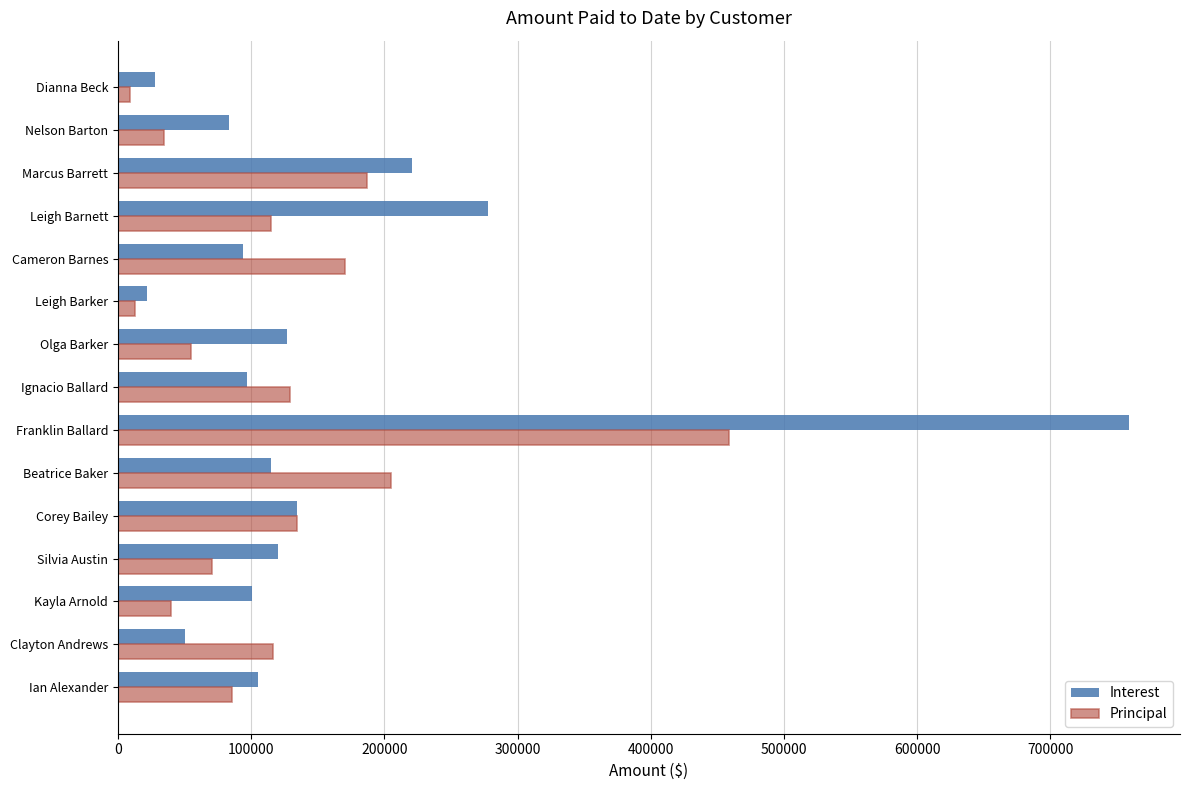

At how many categories does at least one series exceed 700869?

1